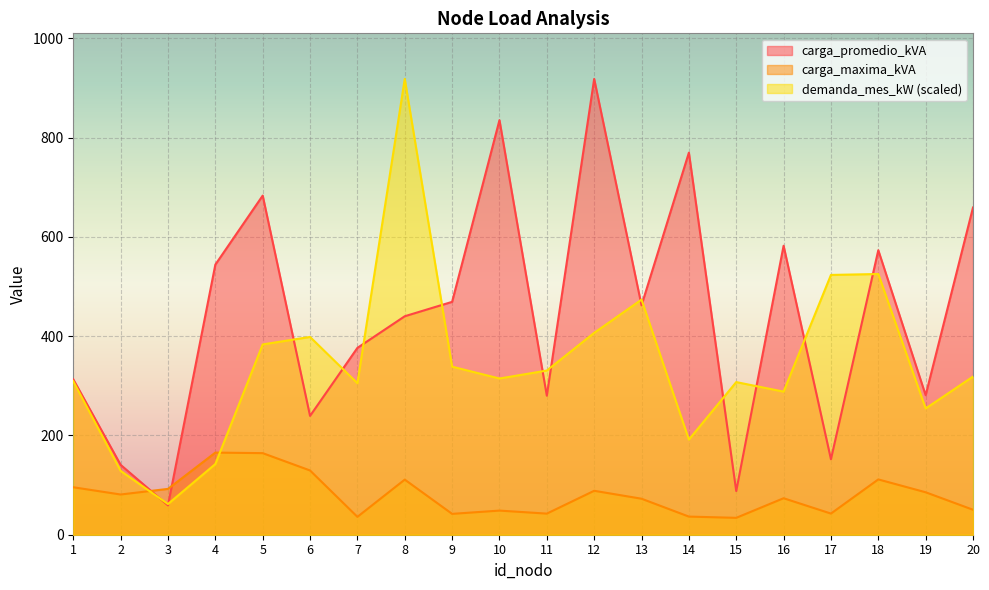

Reading left to right, extract all data points from this chart.

carga_promedio_kVA: 1=313.0	2=140.7	3=59.1	4=544.0	5=683.0	6=239.3	7=376.3	8=440.0	9=469.0	10=835.0	11=280.0	12=918.0	13=462.0	14=769.5	15=88.0	16=582.0	17=152.0	18=573.0	19=281.0	20=659.0
carga_maxima_kVA: 1=95.6	2=81.0	3=92.3	4=165.4	5=164.3	6=129.4	7=36.0	8=111.0	9=42.0	10=48.6	11=42.5	12=88.5	13=72.5	14=36.5	15=34.0	16=73.5	17=42.6	18=111.4	19=85.5	20=50.3
demanda_mes_kW: 1=309.2	2=128.6	3=61.8	4=142.4	5=383.3	6=398.3	7=305.1	8=918.0	9=338.5	10=314.6	11=330.6	12=406.6	13=473.5	14=191.6	15=307.4	16=288.2	17=523.2	18=525.1	19=254.3	20=318.5